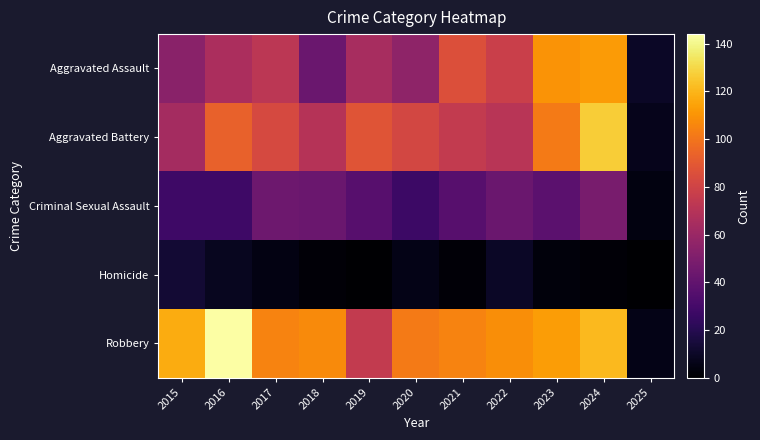

What is the greatest value displayed?

144